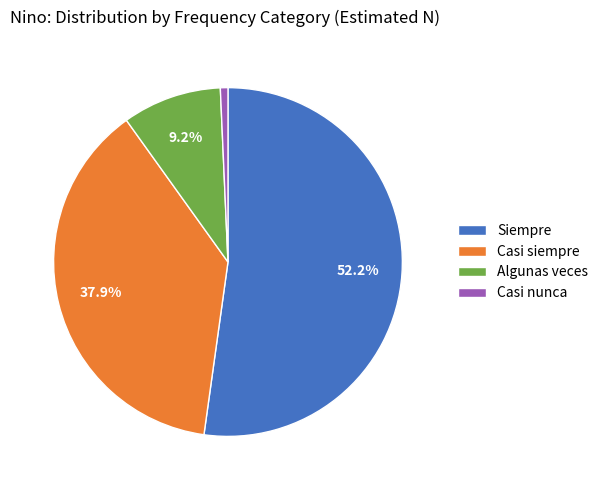

Is there a majority slice in this chart?

Yes